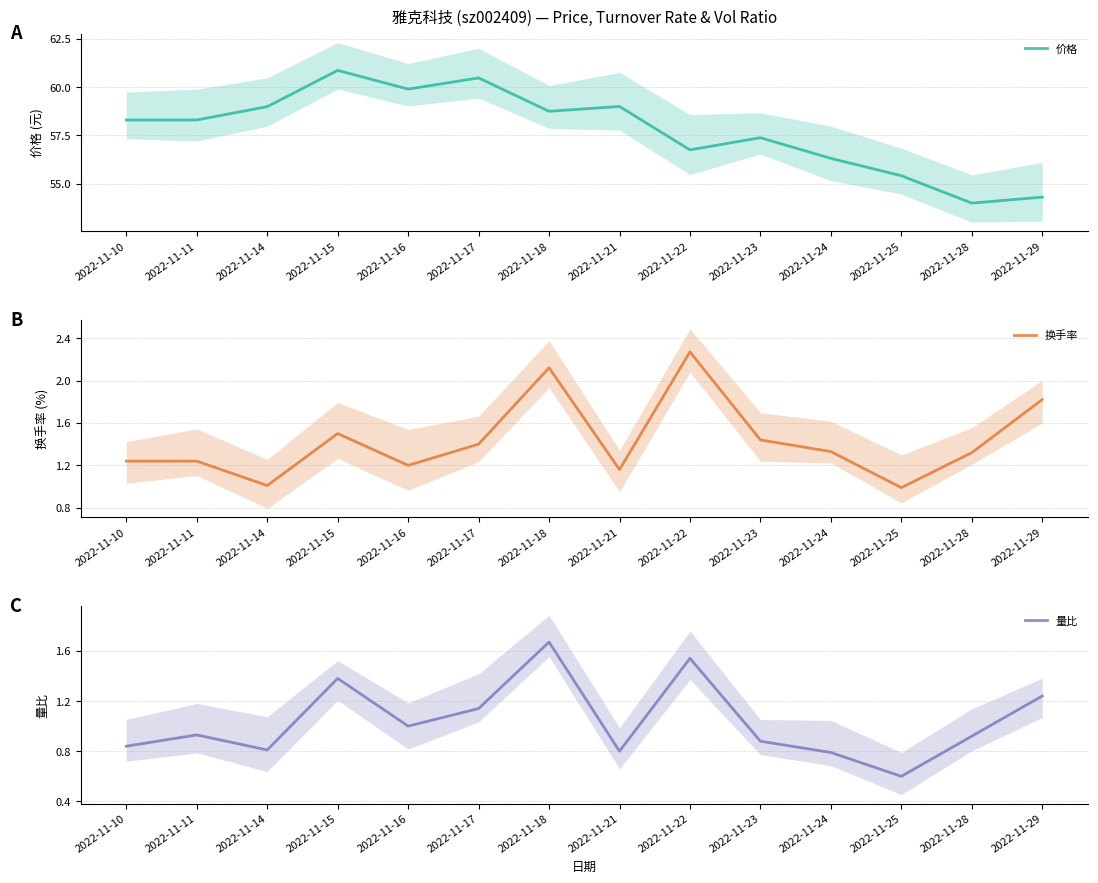

List the labels in order of 量比 value, smallest first.

2022-11-25, 2022-11-24, 2022-11-21, 2022-11-14, 2022-11-10, 2022-11-23, 2022-11-28, 2022-11-11, 2022-11-16, 2022-11-17, 2022-11-29, 2022-11-15, 2022-11-22, 2022-11-18